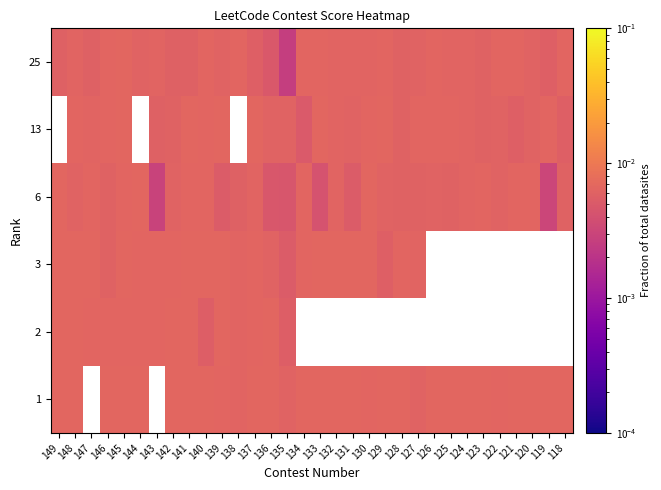

Between 120 and 131, which is larger?

131